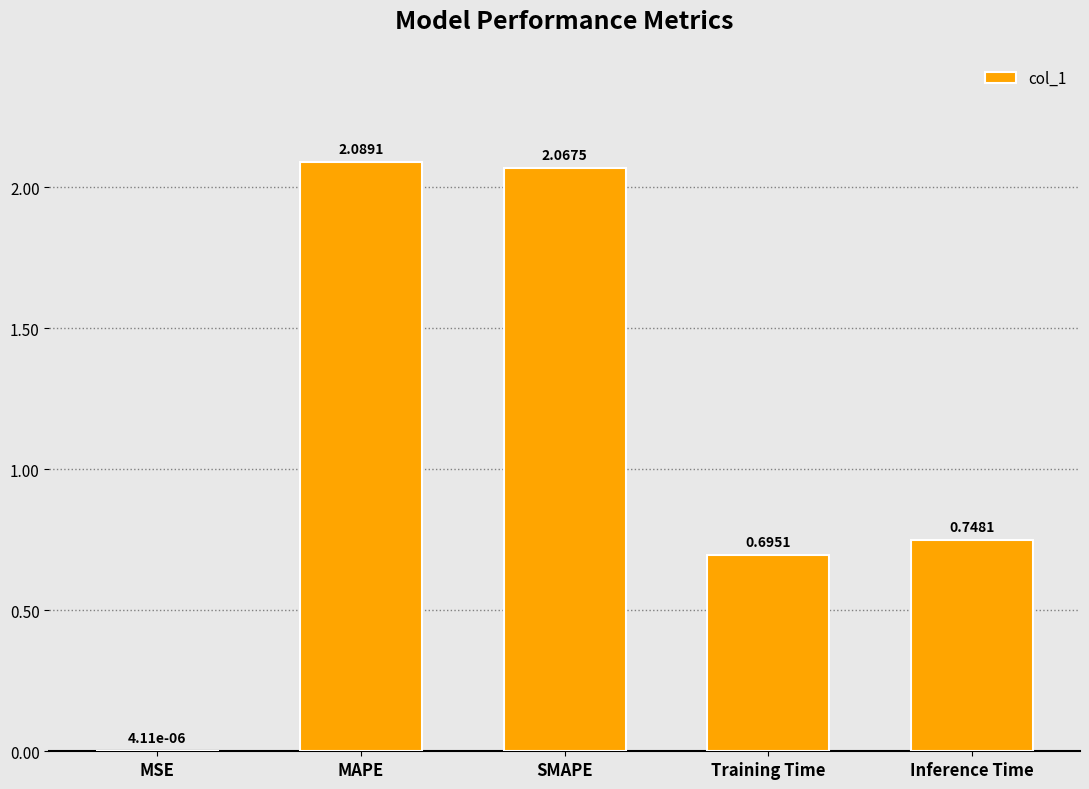

What is the change in value from MSE to SMAPE?

+2.1